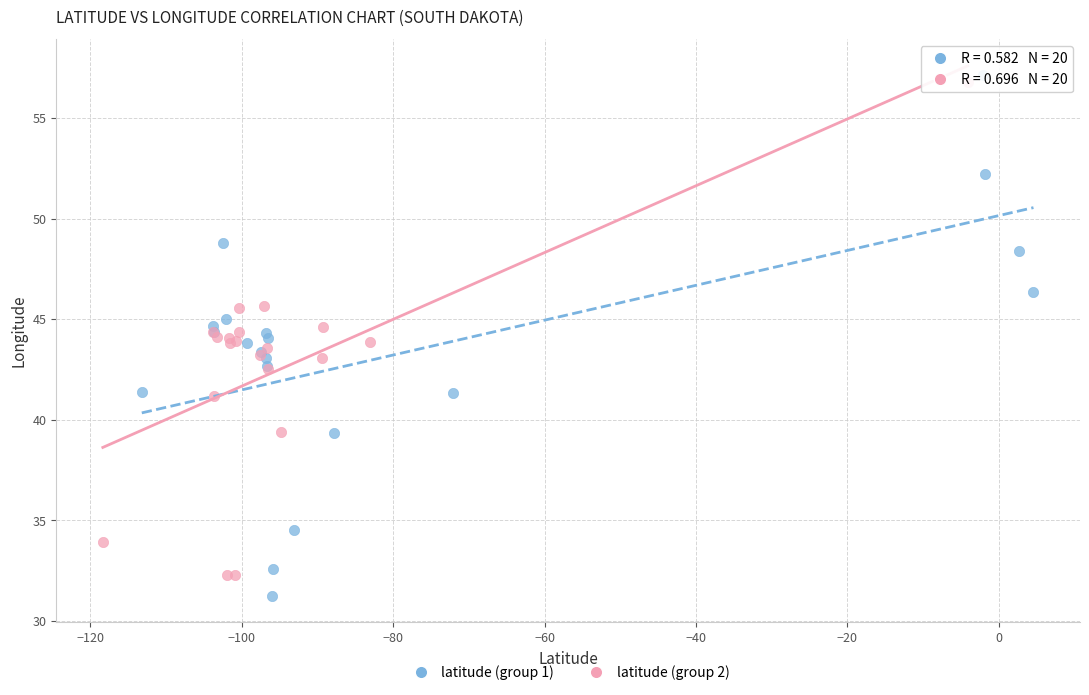

Which series has the widest spread of Y values?

latitude (group 1)